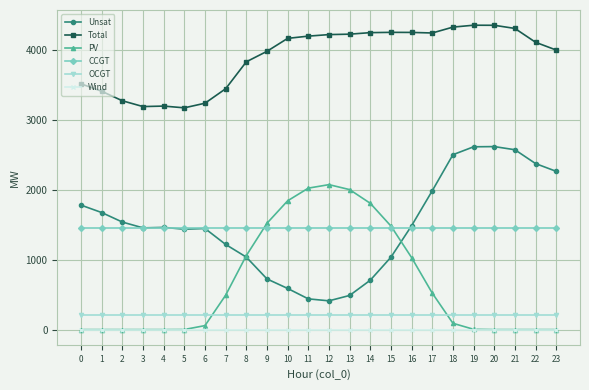

What is the total value across all series at 5?

6262